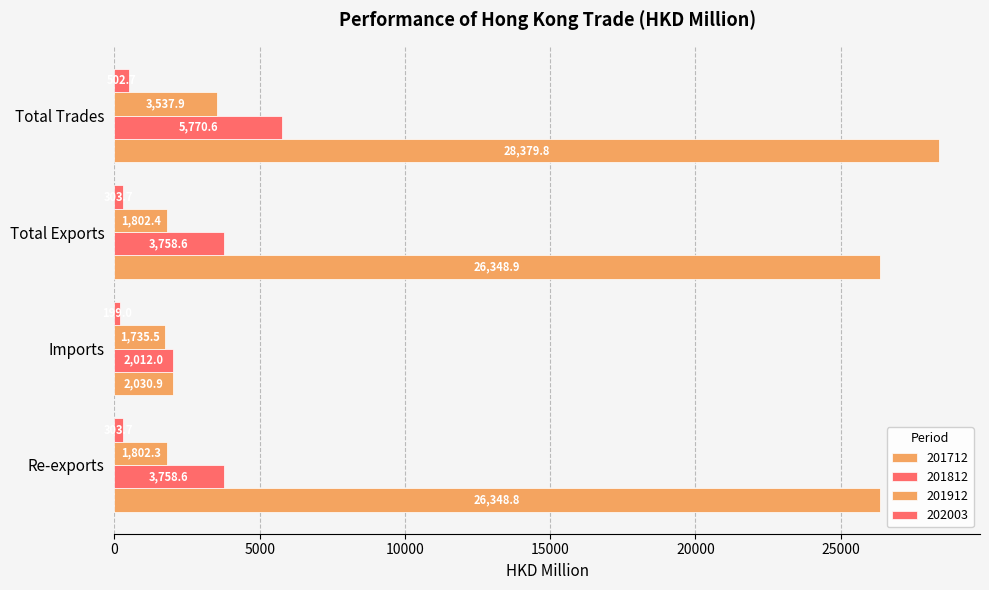

What is the sum of the 201712 values at Re-exports and Imports?

28379.7